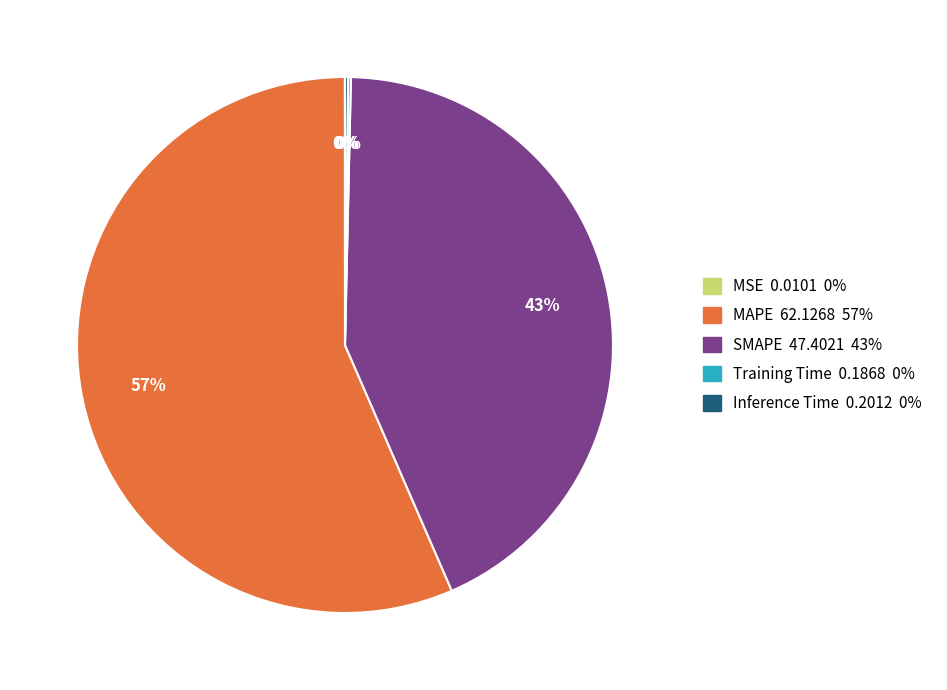

What percentage is the SMAPE slice, to the nearest percent?

43%